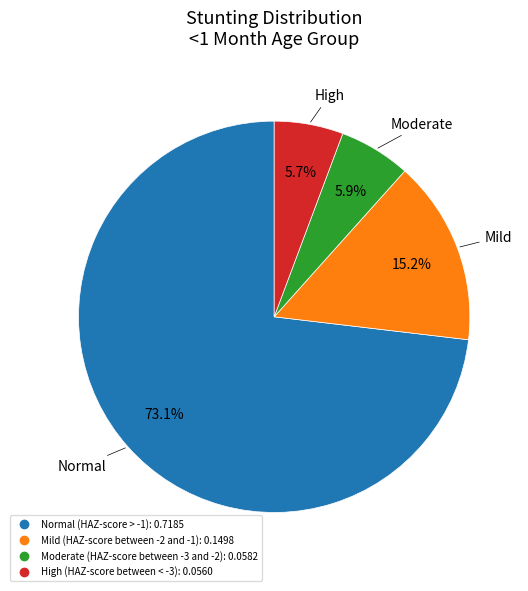

Is it true that Normal (HAZ-score > -1) is 61% of the pie?

False